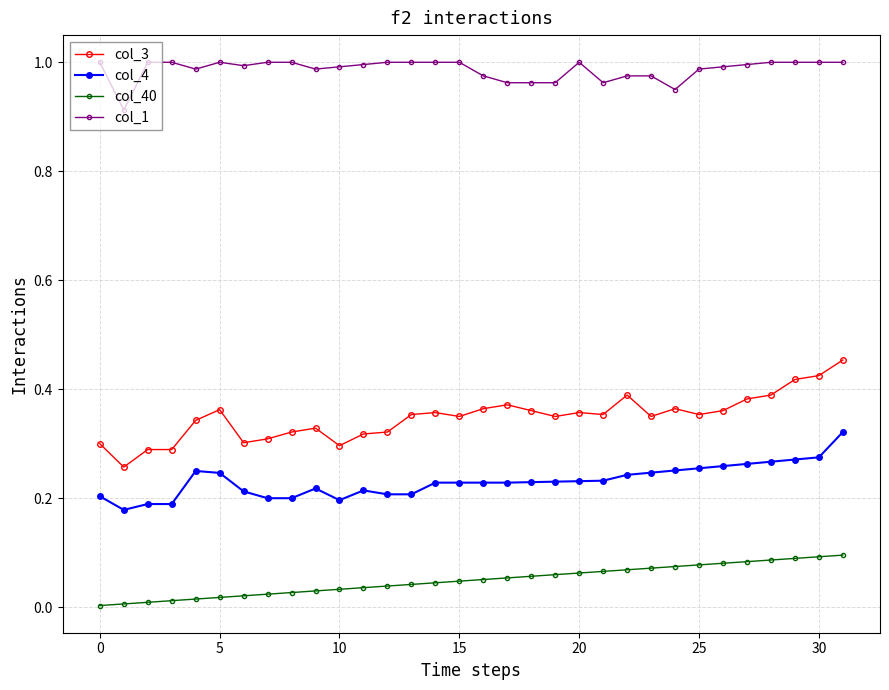

True or false: col_1 has more than 1 interior local peaks.

True